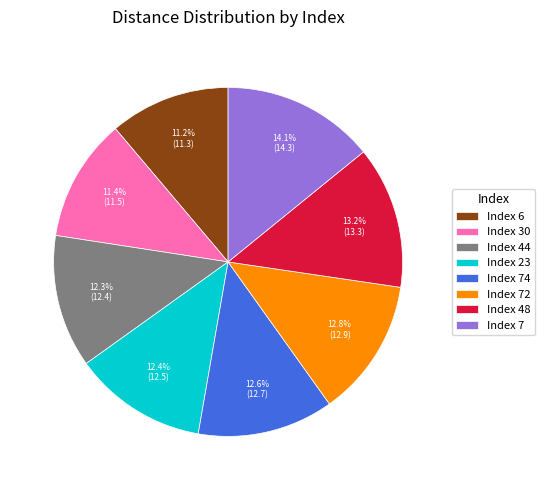

What percentage is NOT represented by Index 72?

87.2%